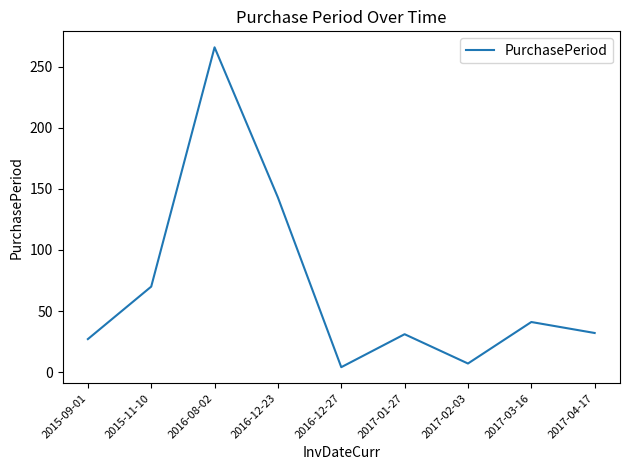

What position from the left is 2017-02-03?

7